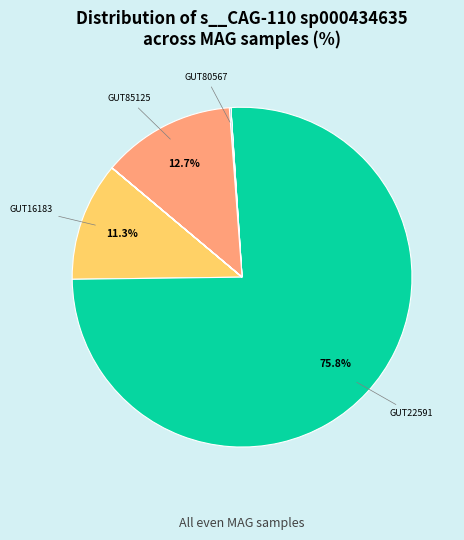

How many slices are in this pie chart?

10